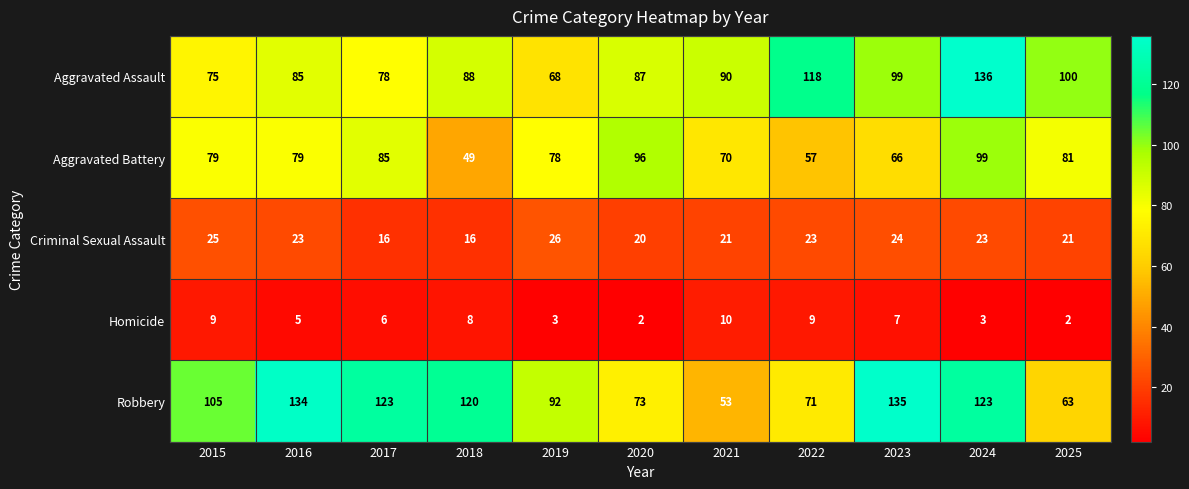

At which label does Aggravated Assault reach its peak?

2024